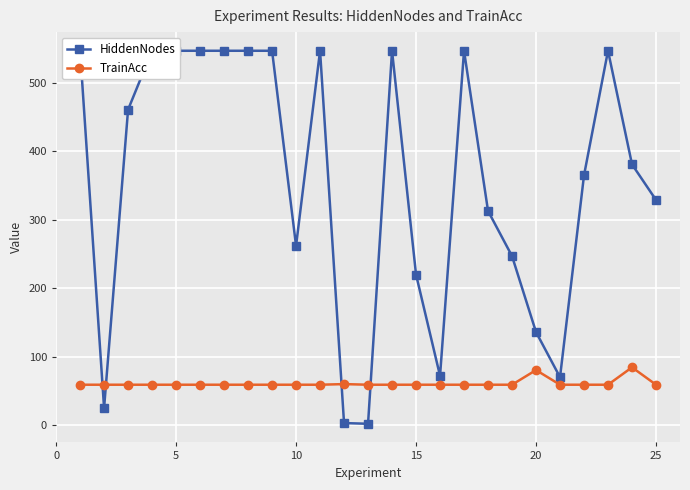

True or false: TrainAcc has more than 0 interior local peaks.

True